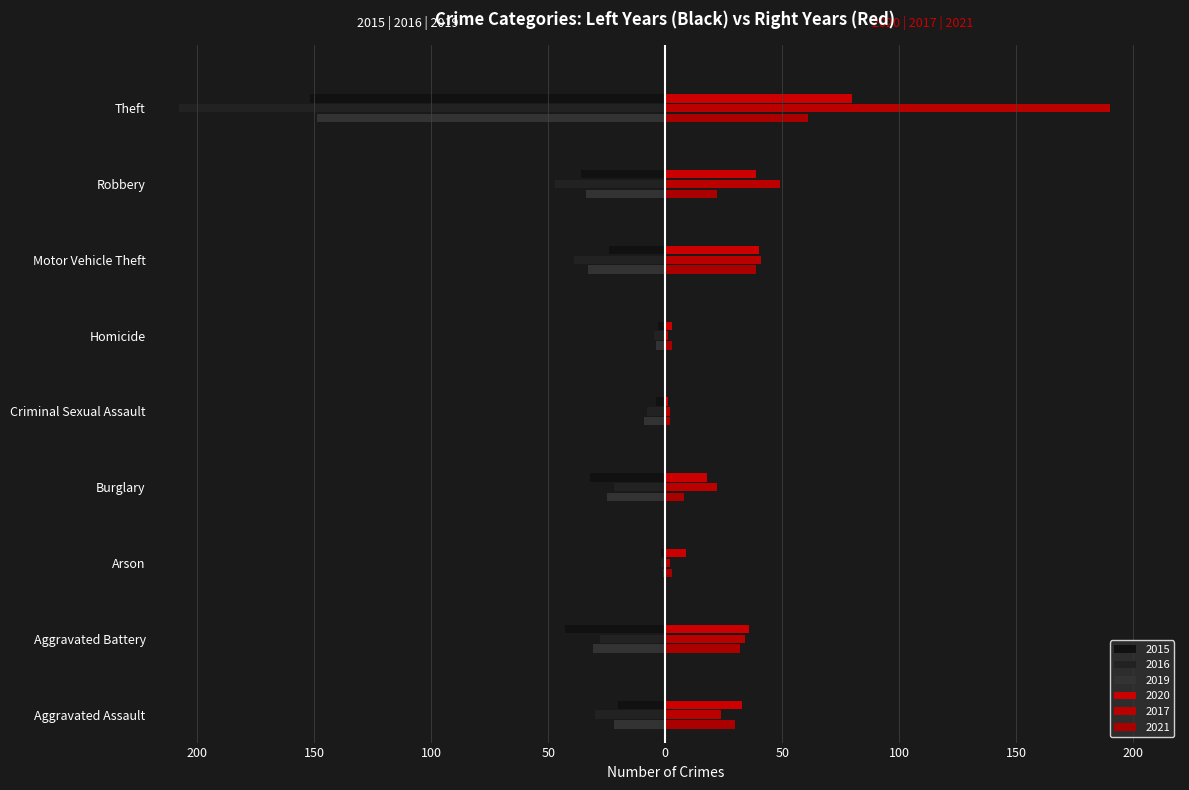

Rank the categories by 2021 value from highest to lowest.

Theft, Motor Vehicle Theft, Aggravated Battery, Aggravated Assault, Robbery, Burglary, Arson, Homicide, Criminal Sexual Assault